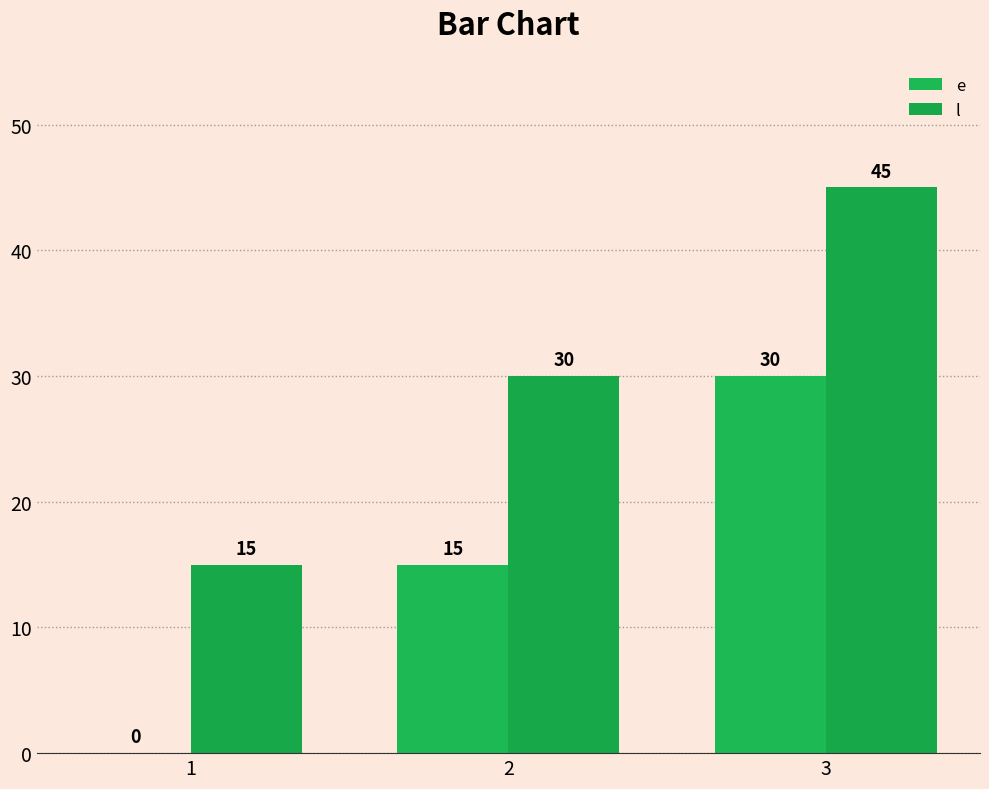

How many e values are between 0 and 30?

3